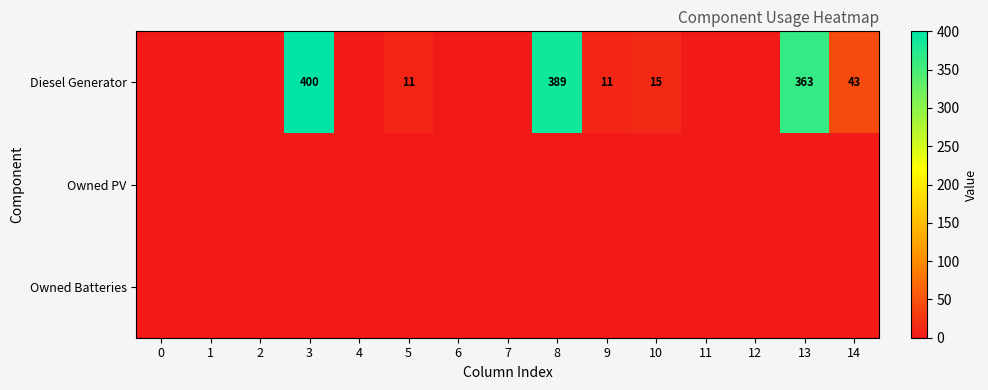

Is the value of Diesel Generator at 1 greater than the value of Owned Batteries at 0?

No